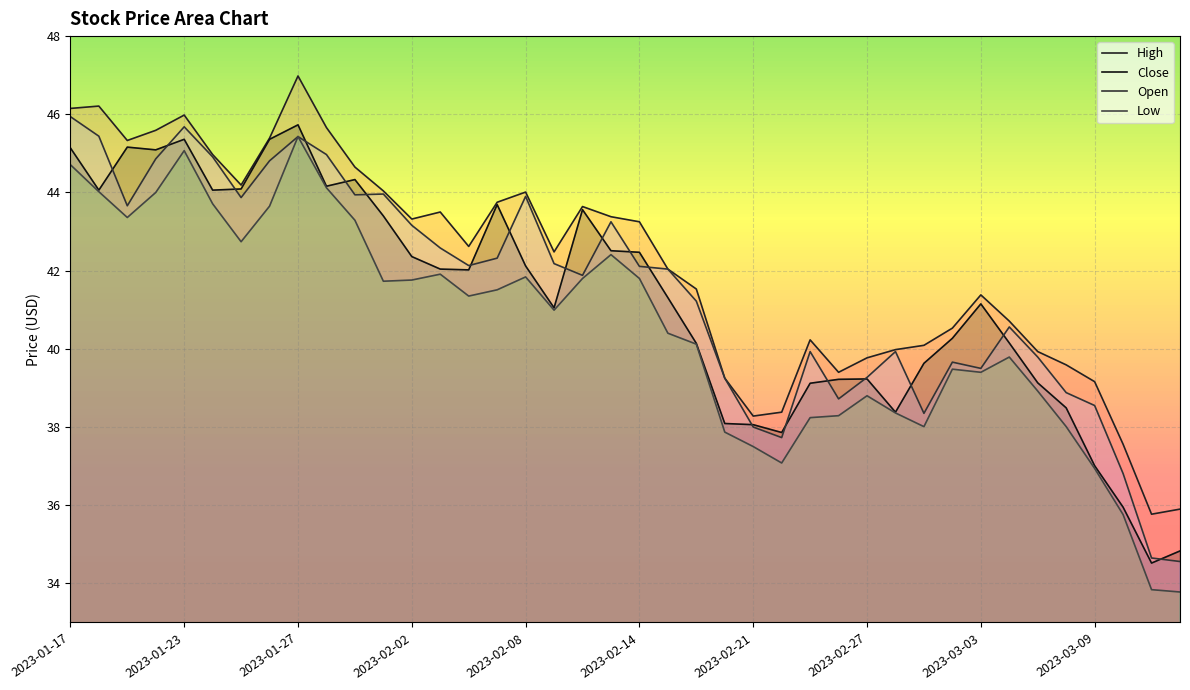

At which label does Close first exceed 42?

2023-01-17